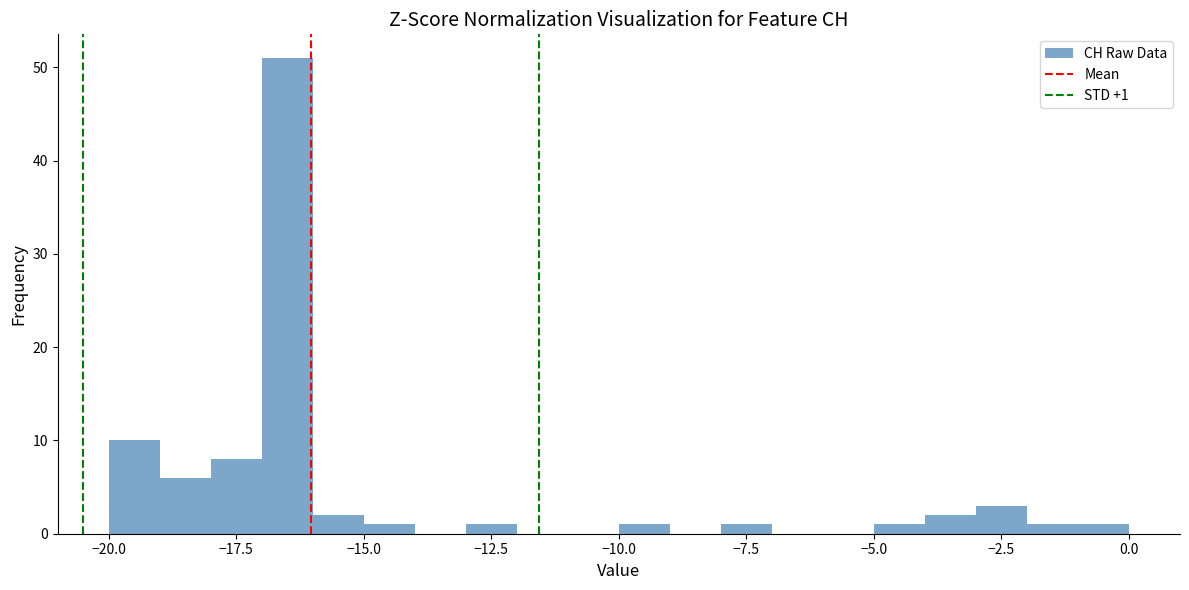

Around what value on the x-axis is the tallest bar? Give the approximate position of its centre, as read against the axis.

-16.5